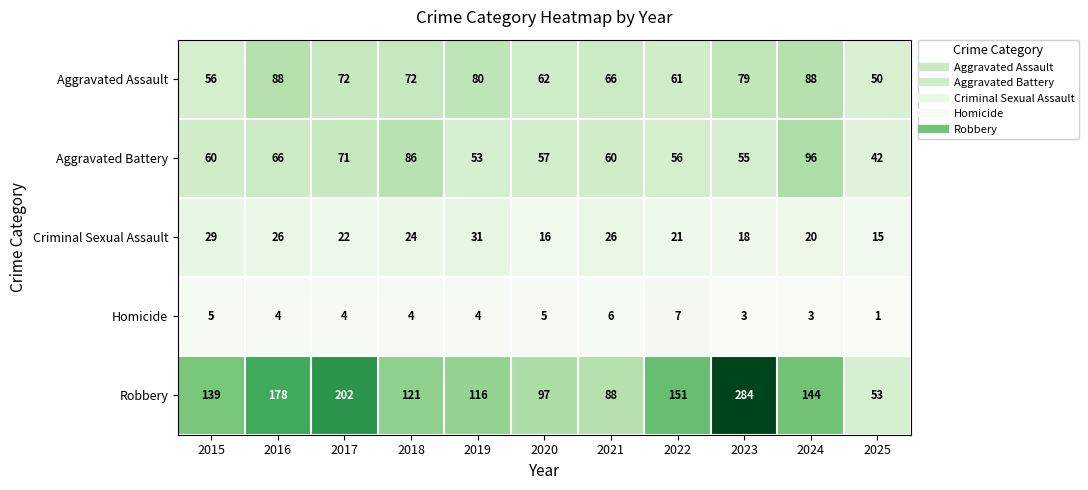

Count the Criminal Sexual Assault values in the range 18 to 26.

7